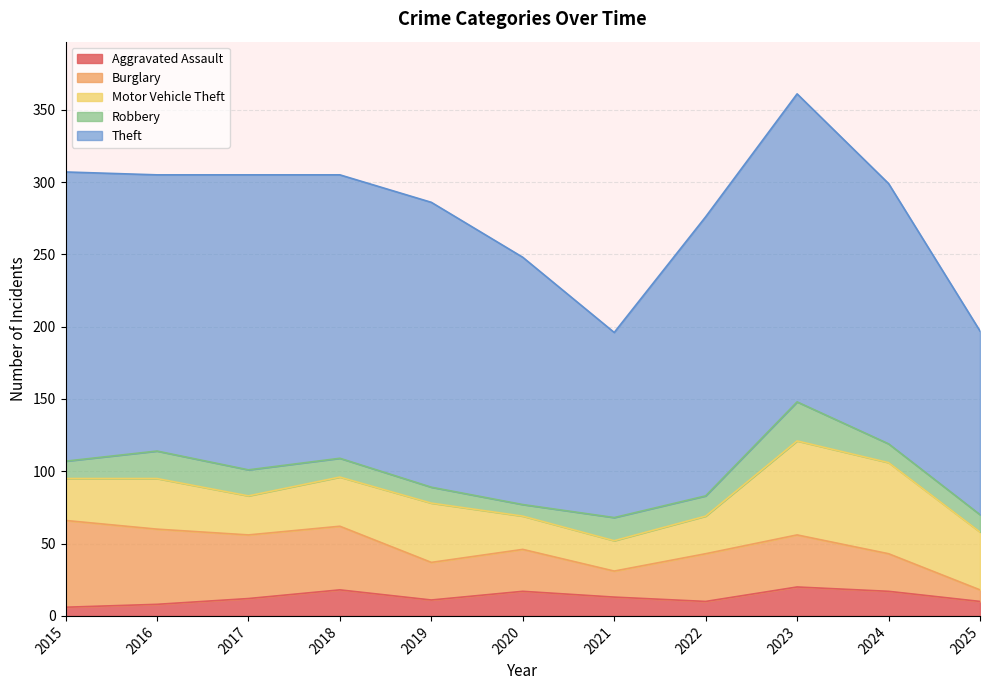

The Aggravated Assault series shows 20 at 2023. True or false?

True